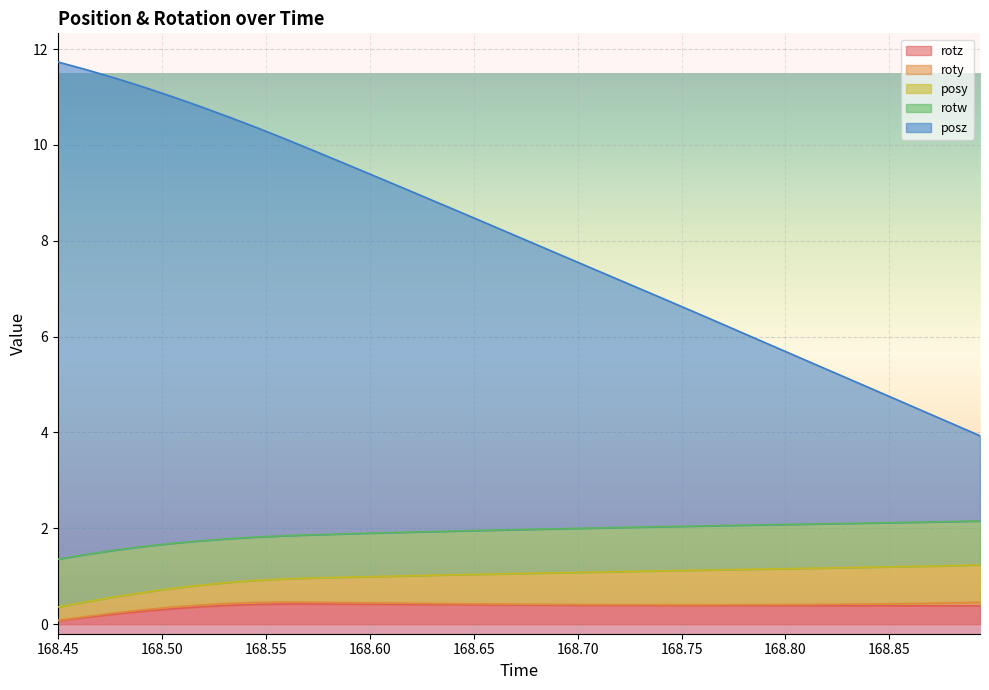

What is the highest value of the posy series?

0.8